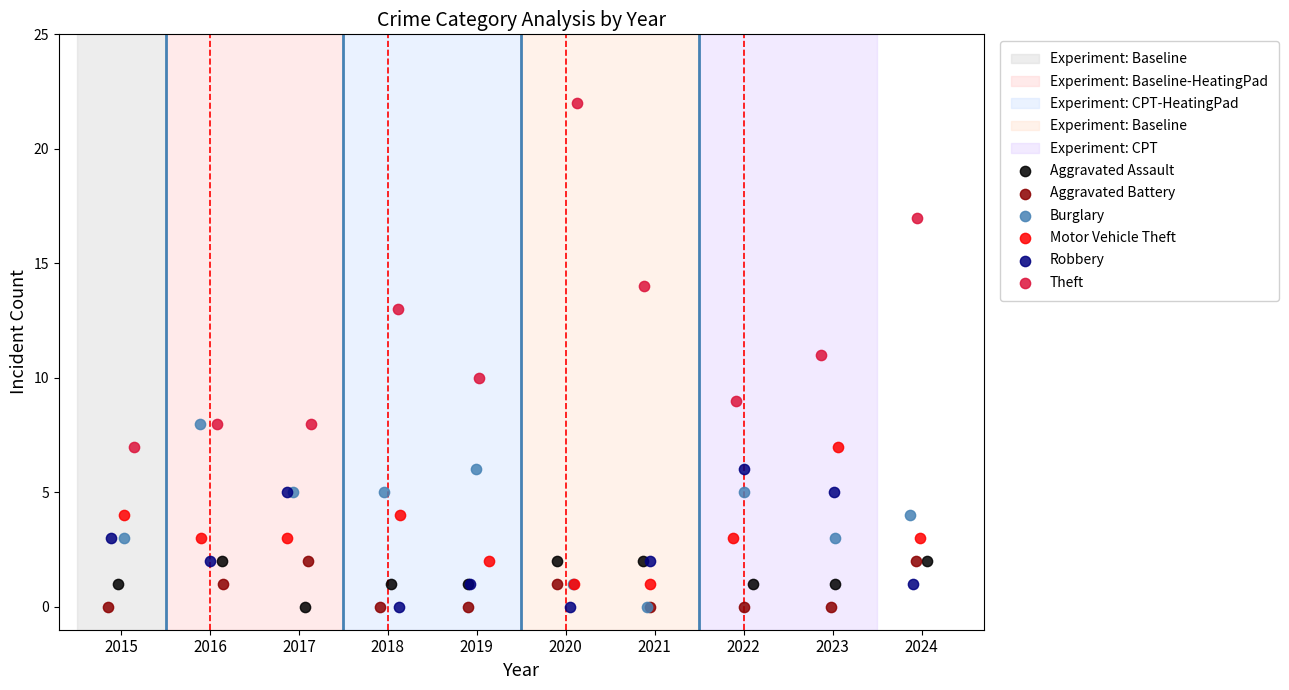

Which series has the widest spread of Y values?

Theft